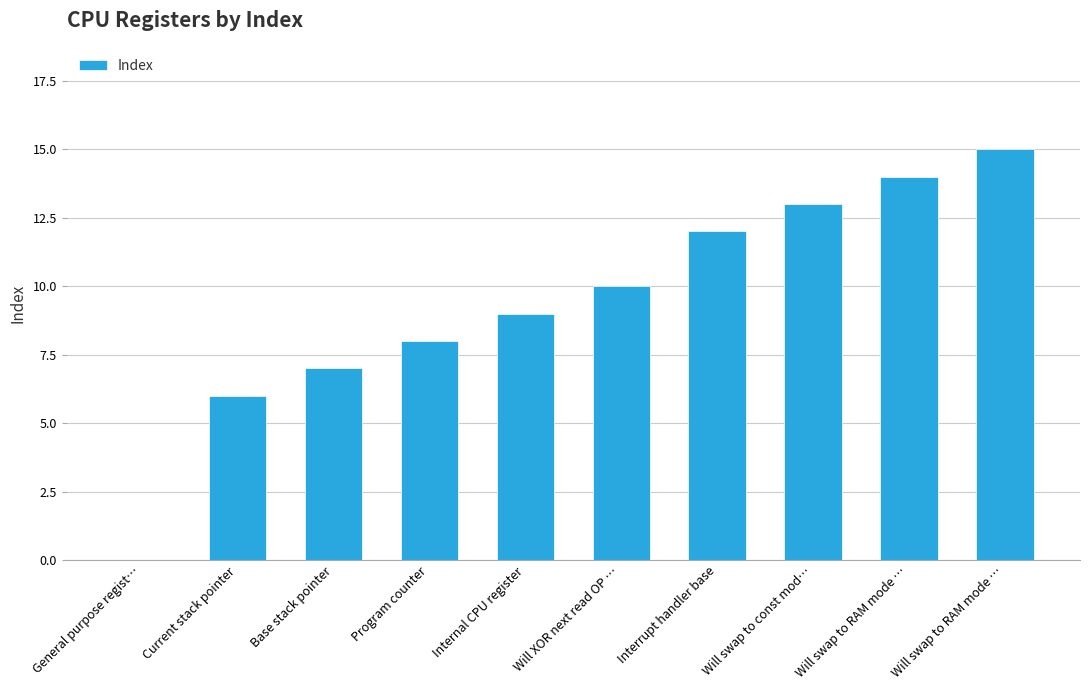

List the labels in order of value, smallest first.

General purpose regist…, Current stack pointer, Base stack pointer, Program counter, Internal CPU register, Will XOR next read OP …, Interrupt handler base, Will swap to const mod…, Will swap to RAM mode …, Will swap to RAM mode …